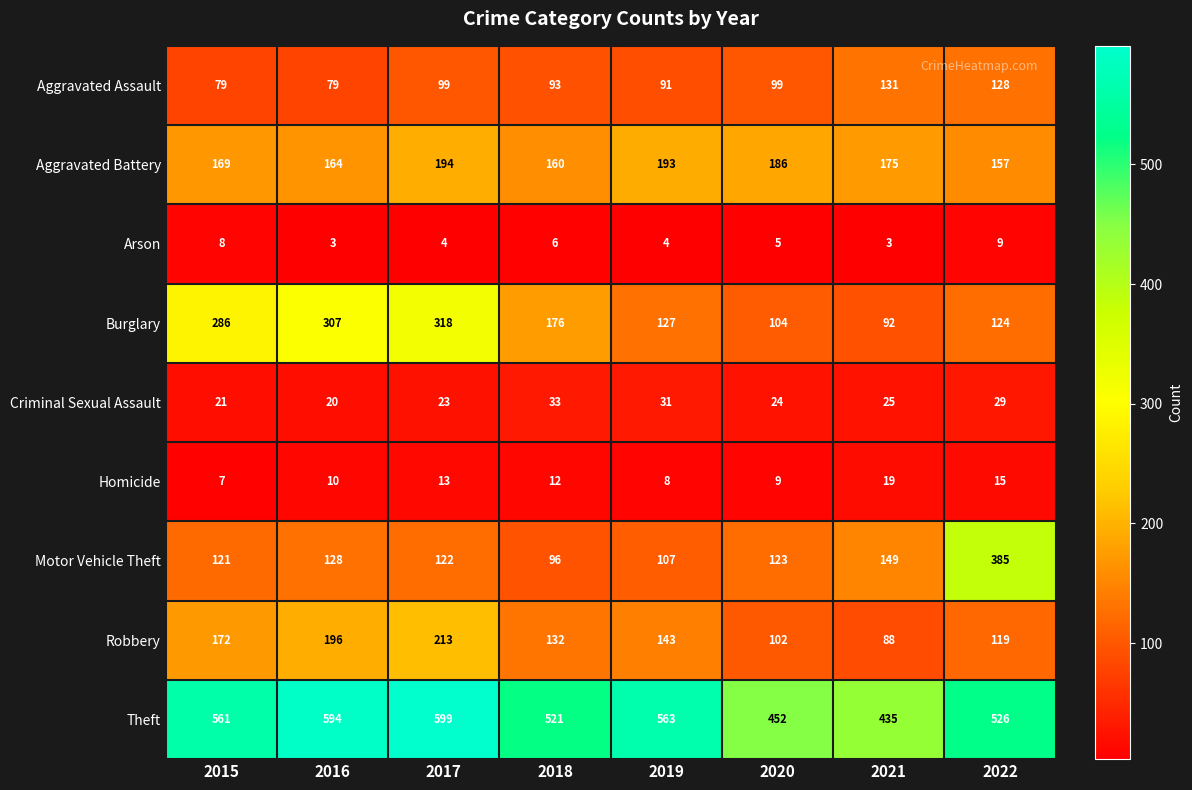

List the series in order of their peak value, highest first.

Theft, Motor Vehicle Theft, Burglary, Robbery, Aggravated Battery, Aggravated Assault, Criminal Sexual Assault, Homicide, Arson